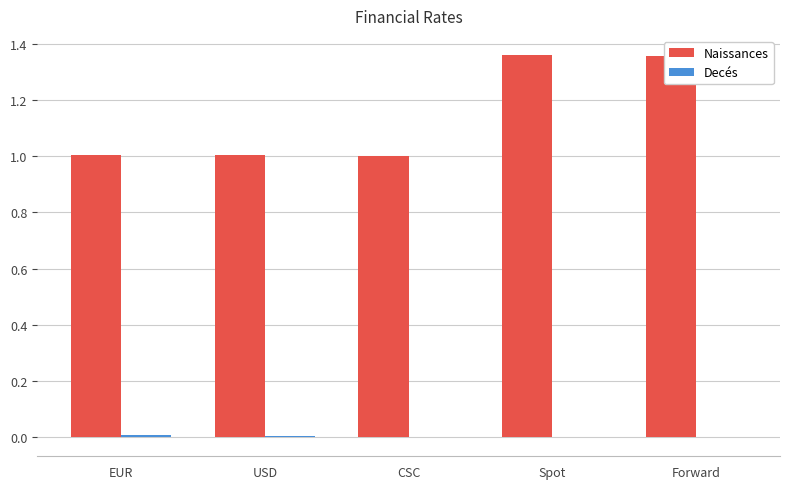

True or false: Naissances has a value of 1.0 at EUR.

True